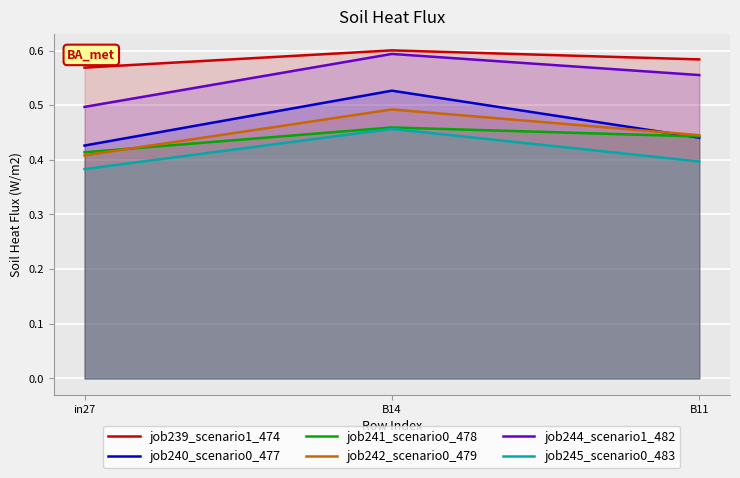

Rank the series by their maximum value, from lowest to highest.

job245_scenario0_483, job241_scenario0_478, job242_scenario0_479, job240_scenario0_477, job244_scenario1_482, job239_scenario1_474